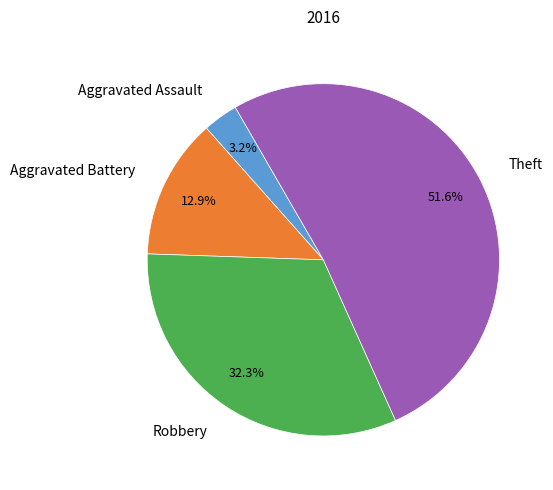

Does Robbery account for over 50% of the chart?

No